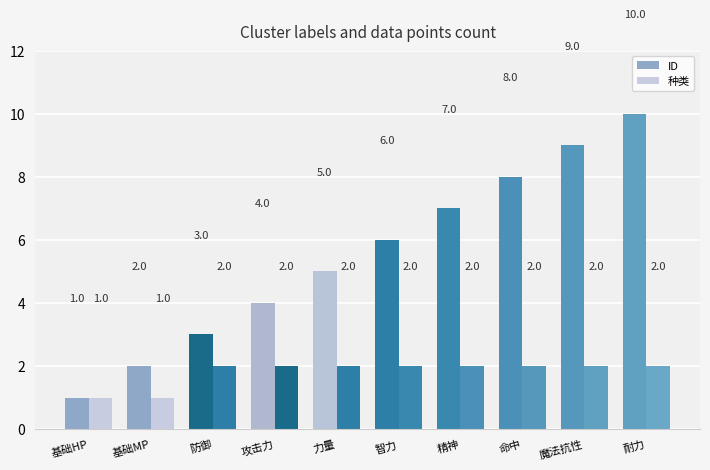

Are the bars horizontal?

No